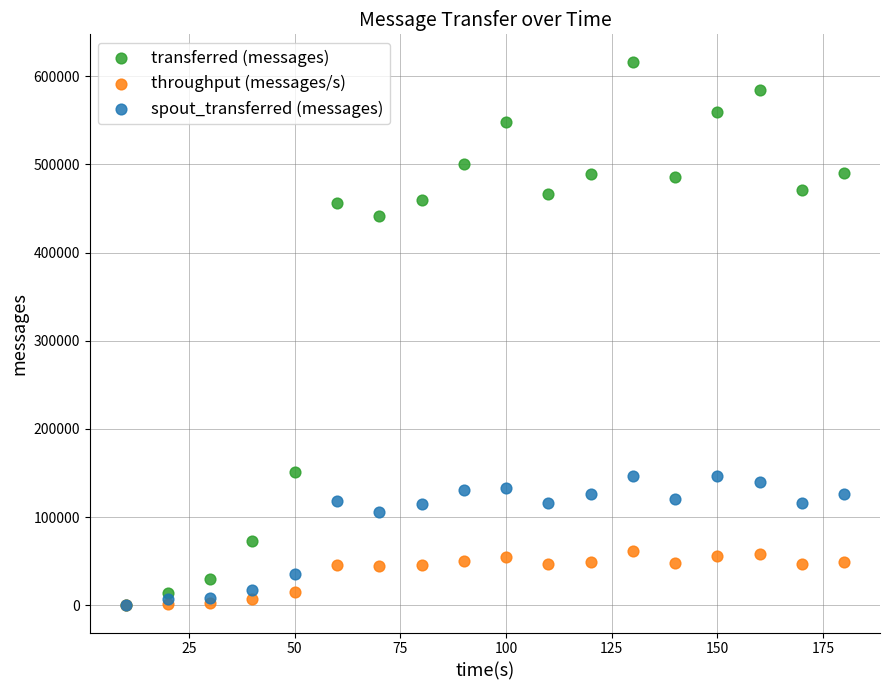

In the transferred (messages) series, what Y value is closest to 308370?

441840